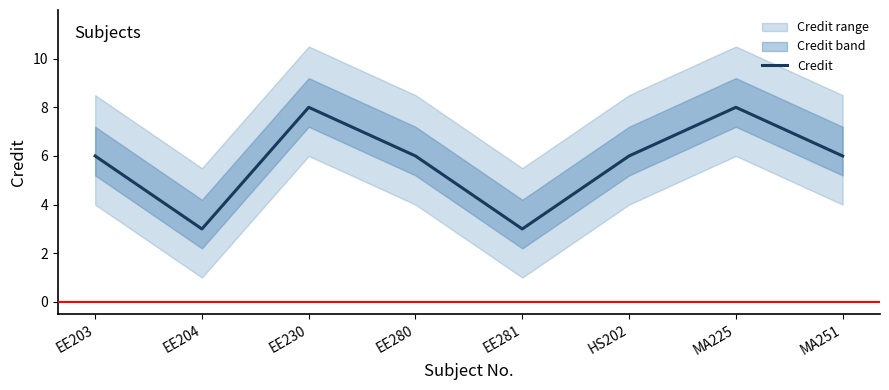

Where is the data nearest to the value 5?

EE203